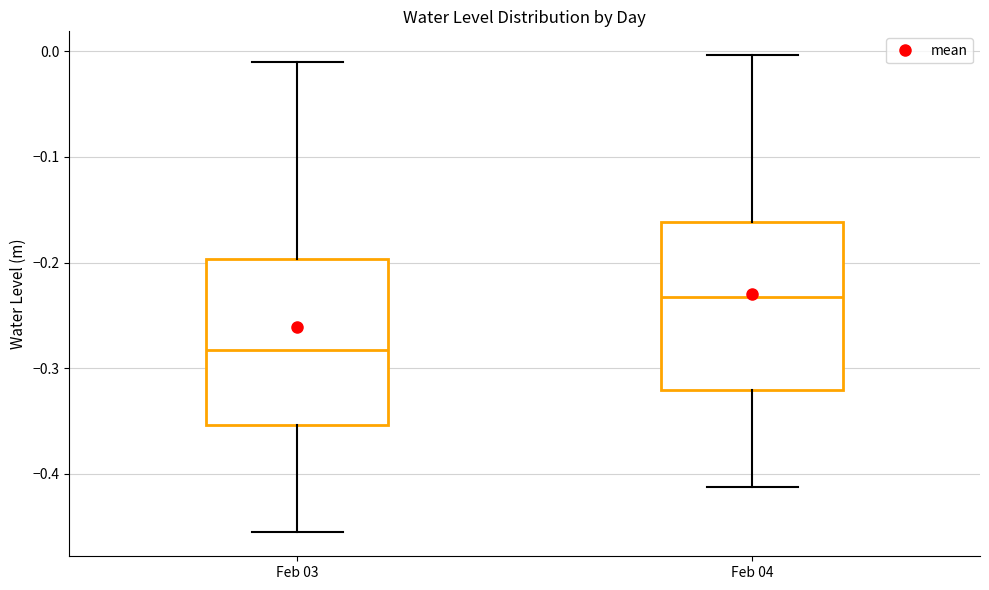

Reading left to right, read every box against the y-axis: the position of its median line, the range the box covers, and the ends of its whiskers. The values are not printed on the chart, so give them approximately, as read against the axis.

Feb 03: median -0.28, box -0.35 to -0.20, whiskers -0.46 to -0.01
Feb 04: median -0.23, box -0.32 to -0.16, whiskers -0.41 to 0.00